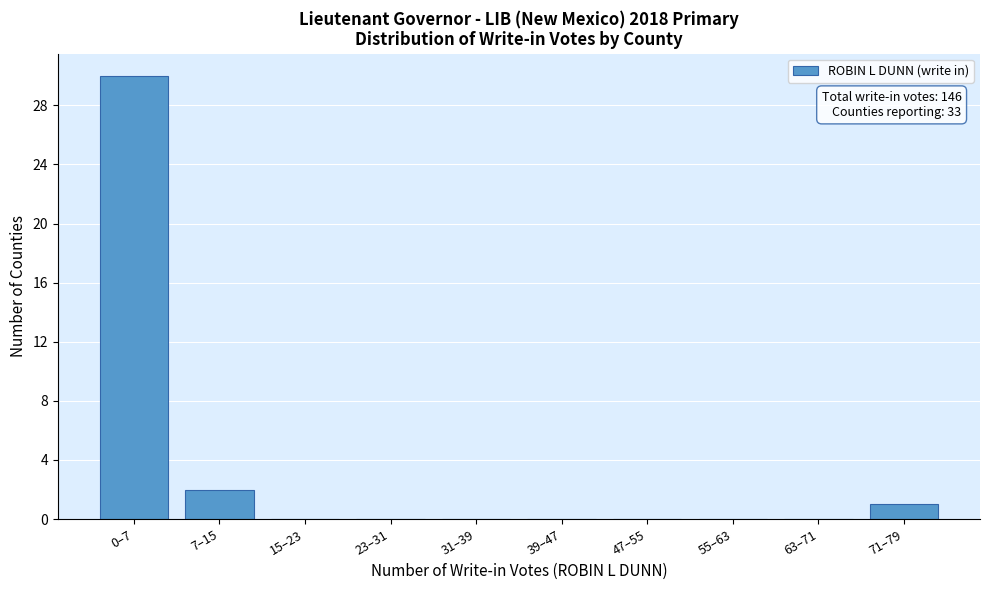

Reading left to right, extract all data points from this chart.

0–7=30	7–15=2	15–23=0	23–31=0	31–39=0	39–47=0	47–55=0	55–63=0	63–71=0	71–79=1